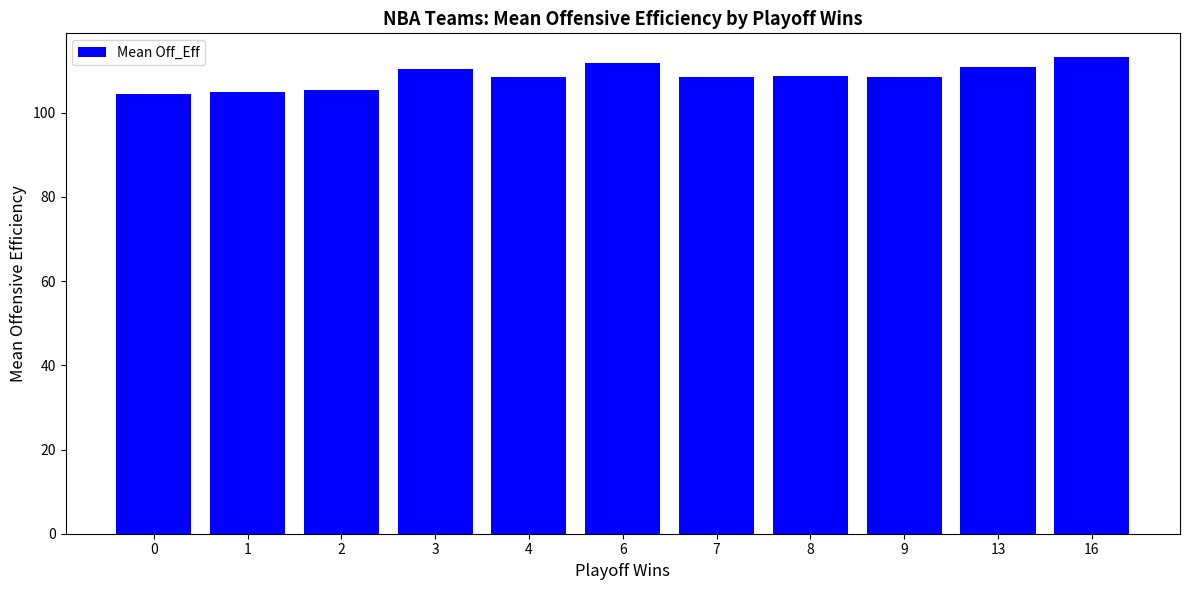

What is the value of the 2nd bar from the left?

105.0